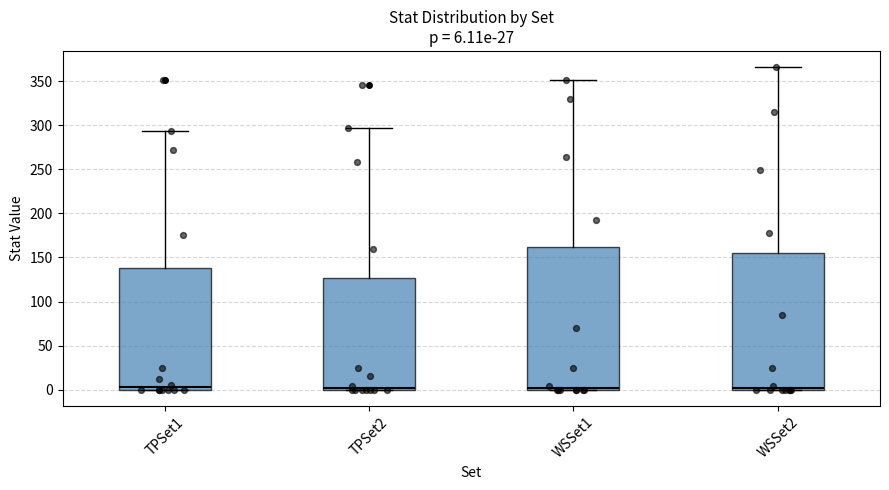

Comparing the boxes themselves (not the whiskers), which one is the tallest?

WSSet1